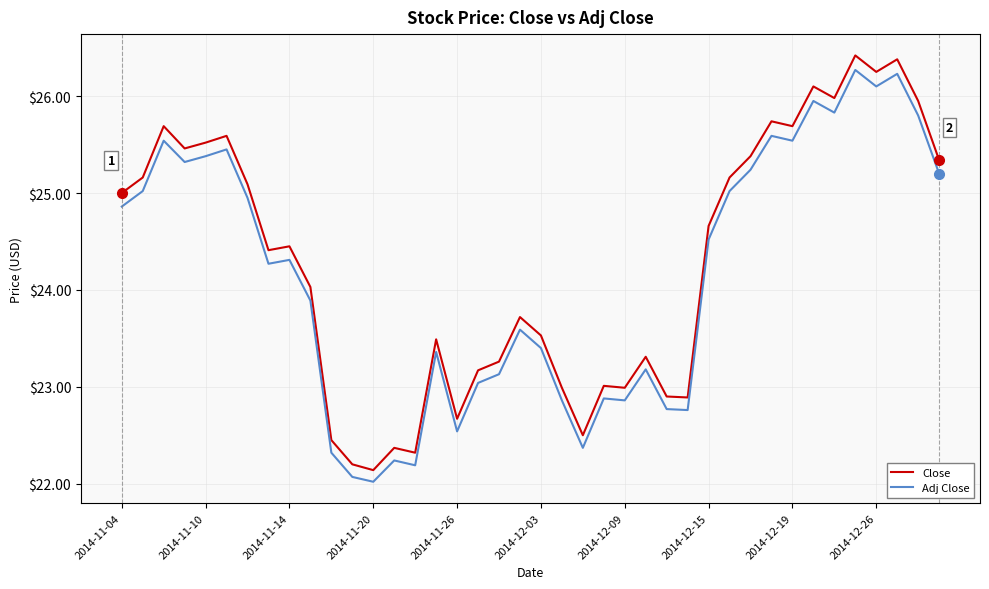

True or false: Adj Close and Close intersect in this chart.

False